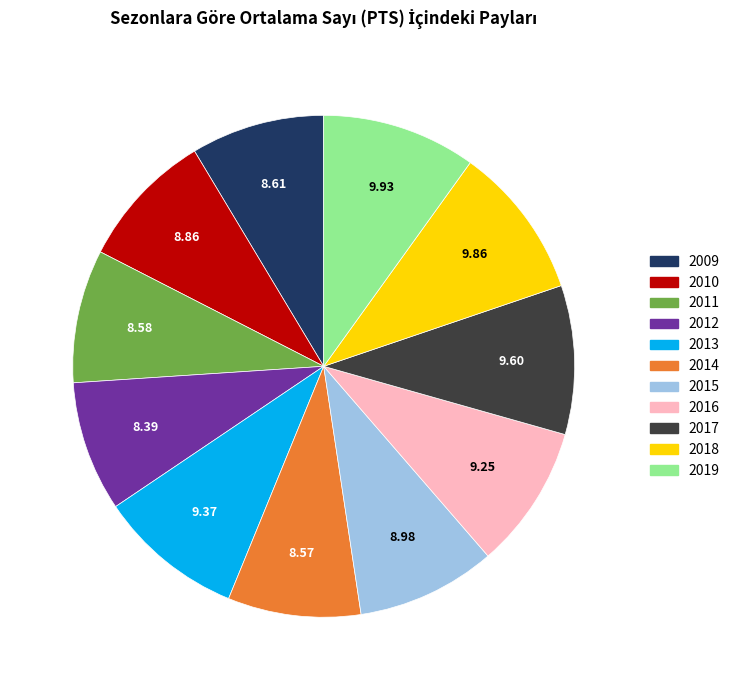

How many slices are in this pie chart?

11